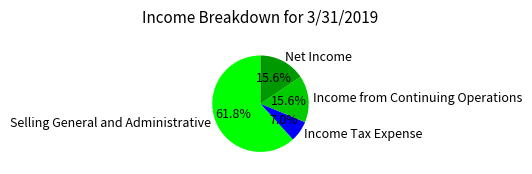

Which category has the smallest portion of the pie?

Income Tax Expense